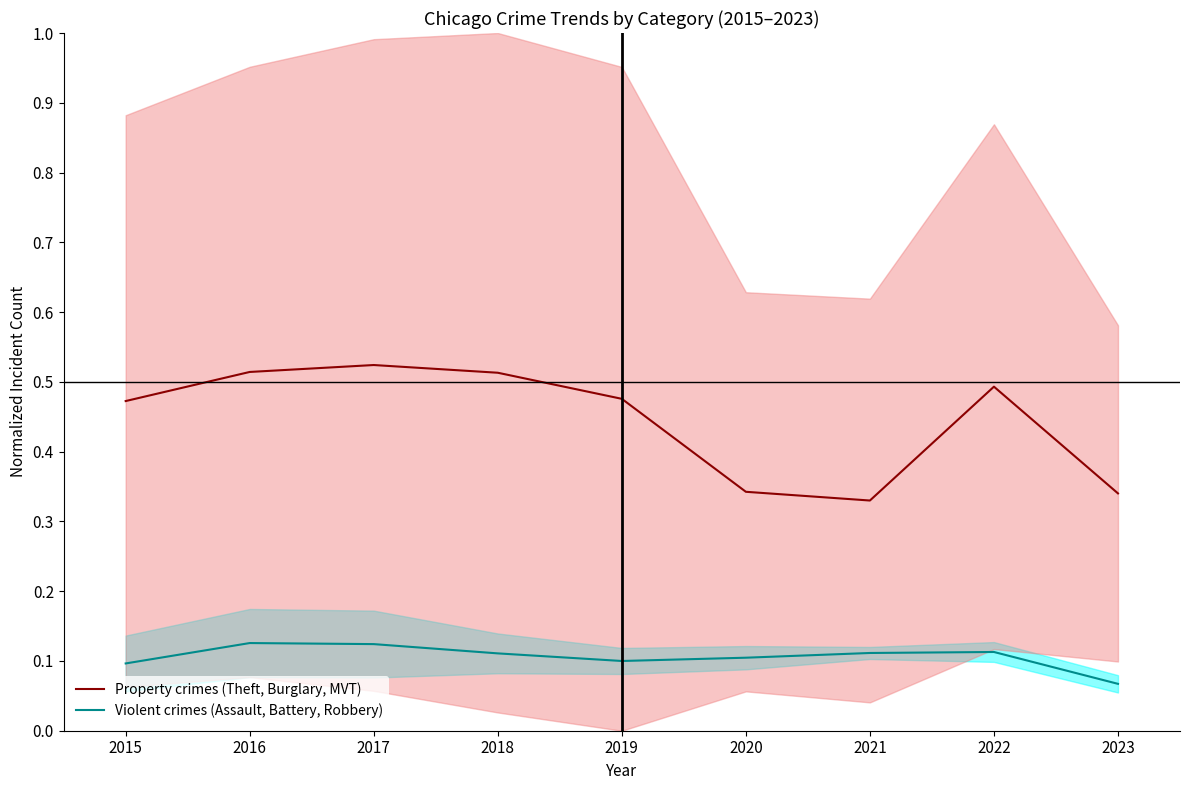

True or false: Property crimes (Theft, Burglary, MVT) and Violent crimes (Assault, Battery, Robbery) intersect in this chart.

False